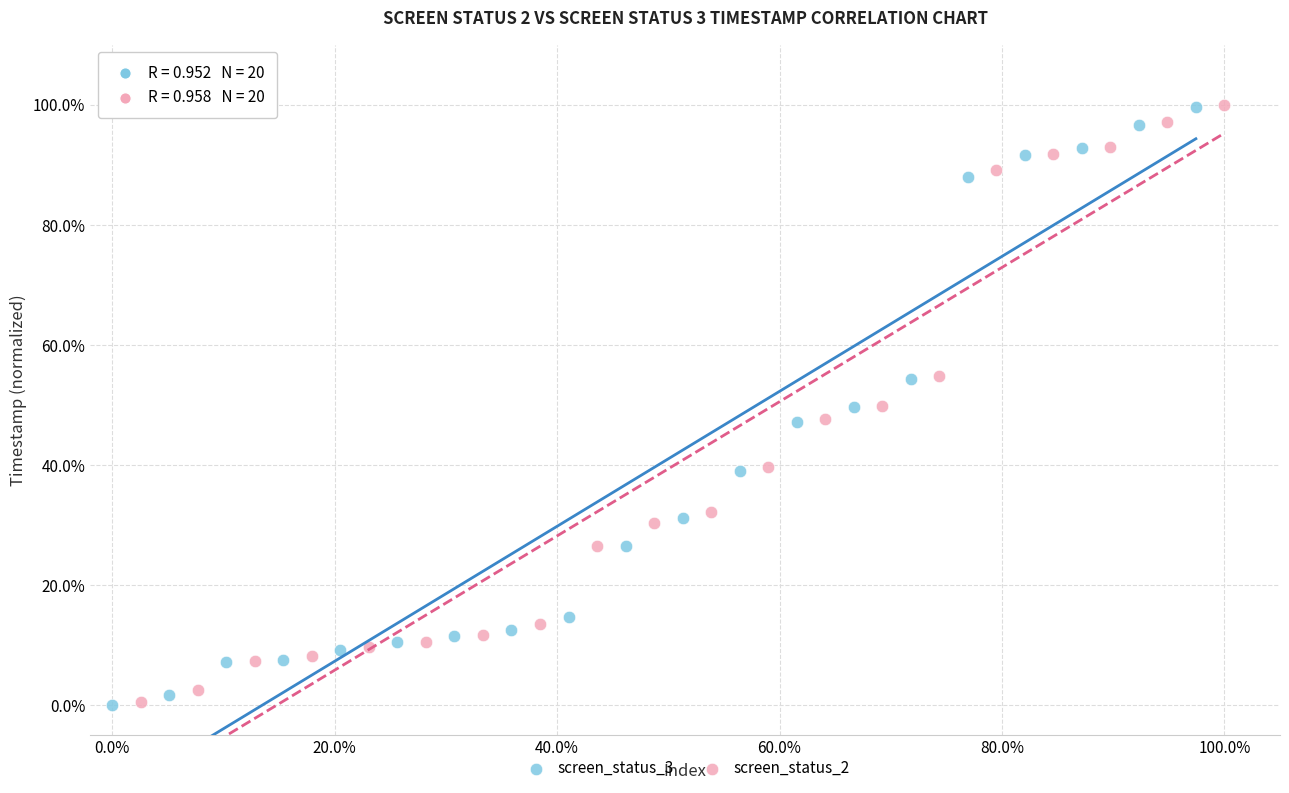

What are all the series names shown in the legend?

screen_status_3, screen_status_2